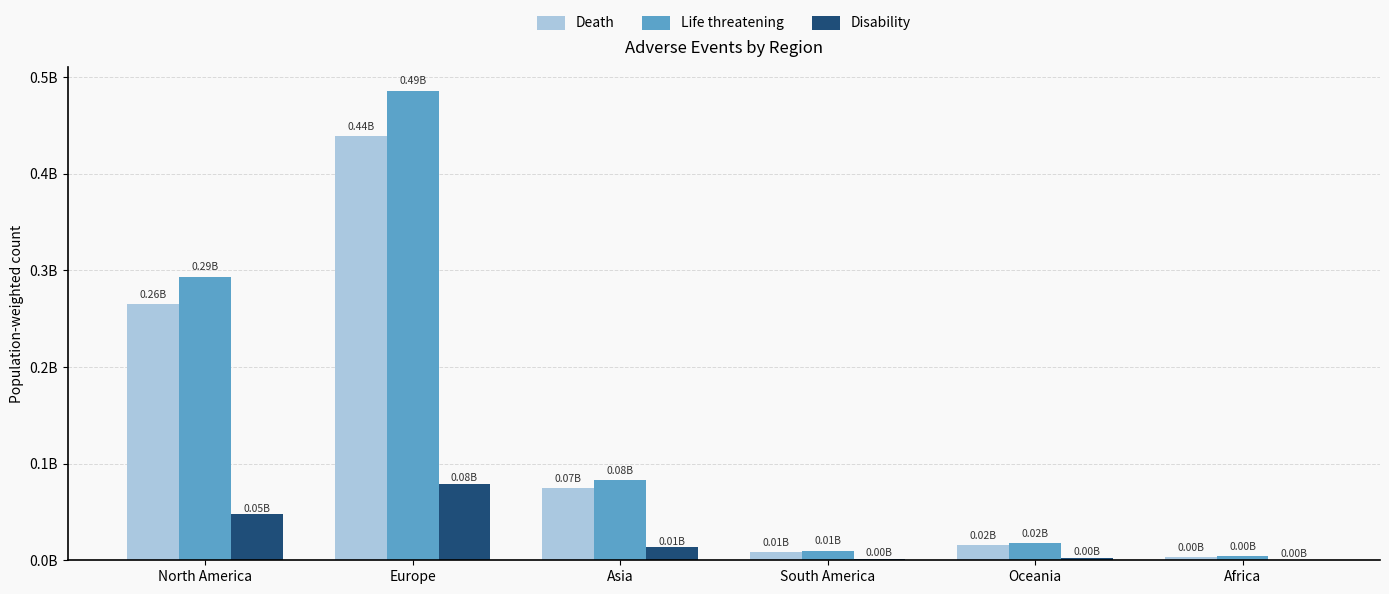

Reading left to right, transcribe all the data shown in this chart.

Death: North America=264908269.7	Europe=438727619.8	Asia=74811861.8	South America=8561529.3	Oceania=15862517.4	Africa=3570123.9
Life threatening: North America=293528382.9	Europe=486126797.5	Asia=82894372.7	South America=9486498.4	Oceania=17576269.2	Africa=3955832.3
Disability: North America=47564498.9	Europe=78773907.0	Asia=13432531.7	South America=1537229.7	Oceania=2848128.1	Africa=641018.7